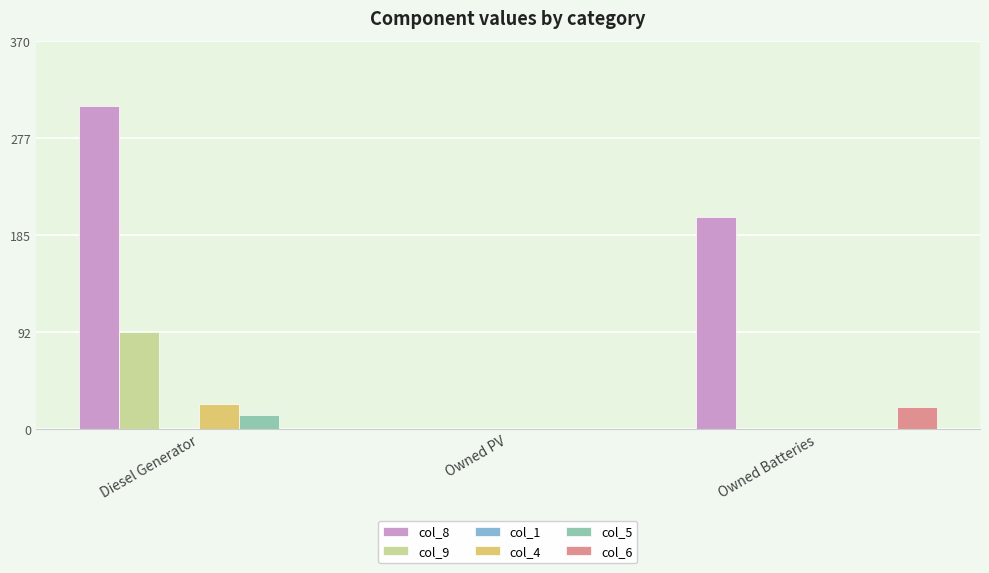

How many values in the col_5 series exceed 0?

1